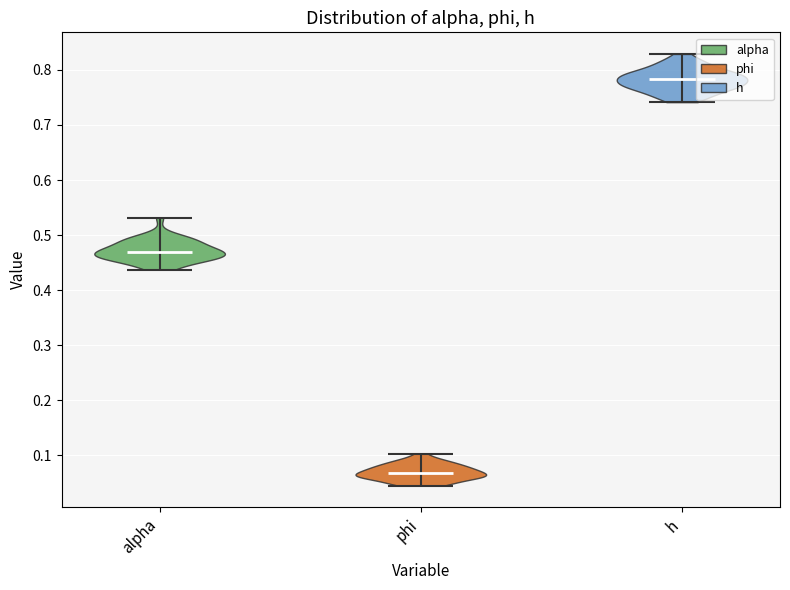

Where does the median line of the violin for h sit on the y-axis? The values are not printed on the chart, so give them approximately, as read against the axis.

0.78